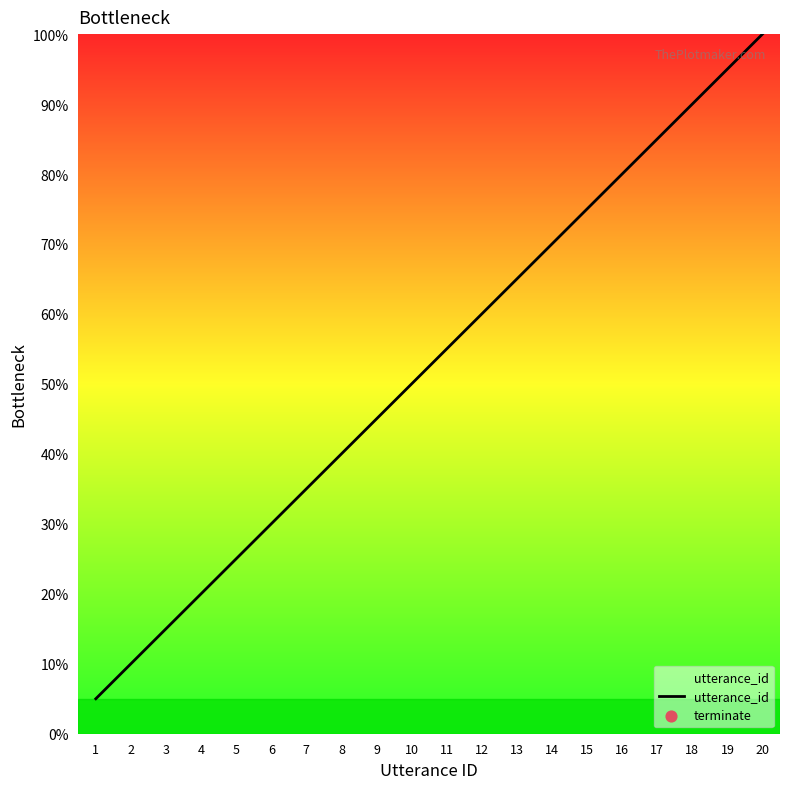

What is the change in value from 4 to 6?

+10.0